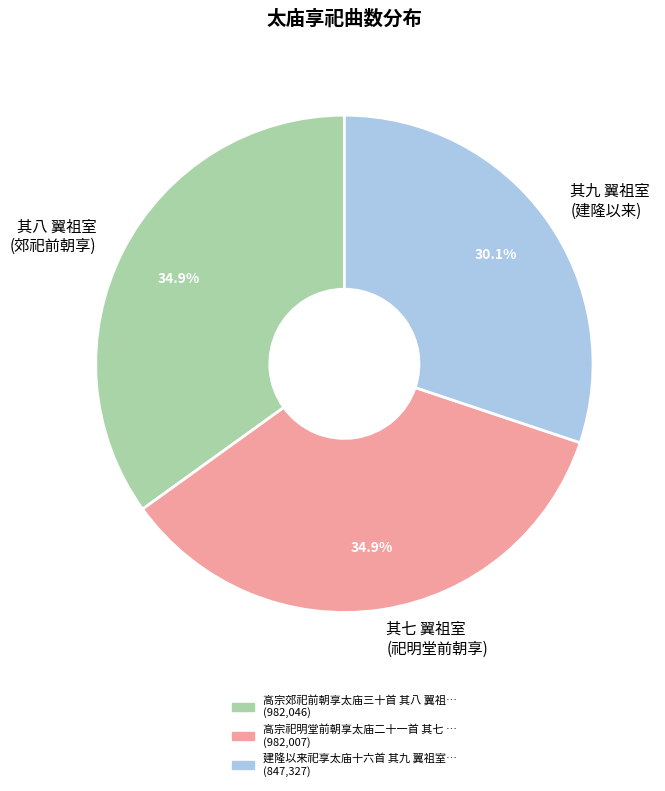

What is the smallest slice in the pie chart?

其九 翼祖室 (建隆以来)